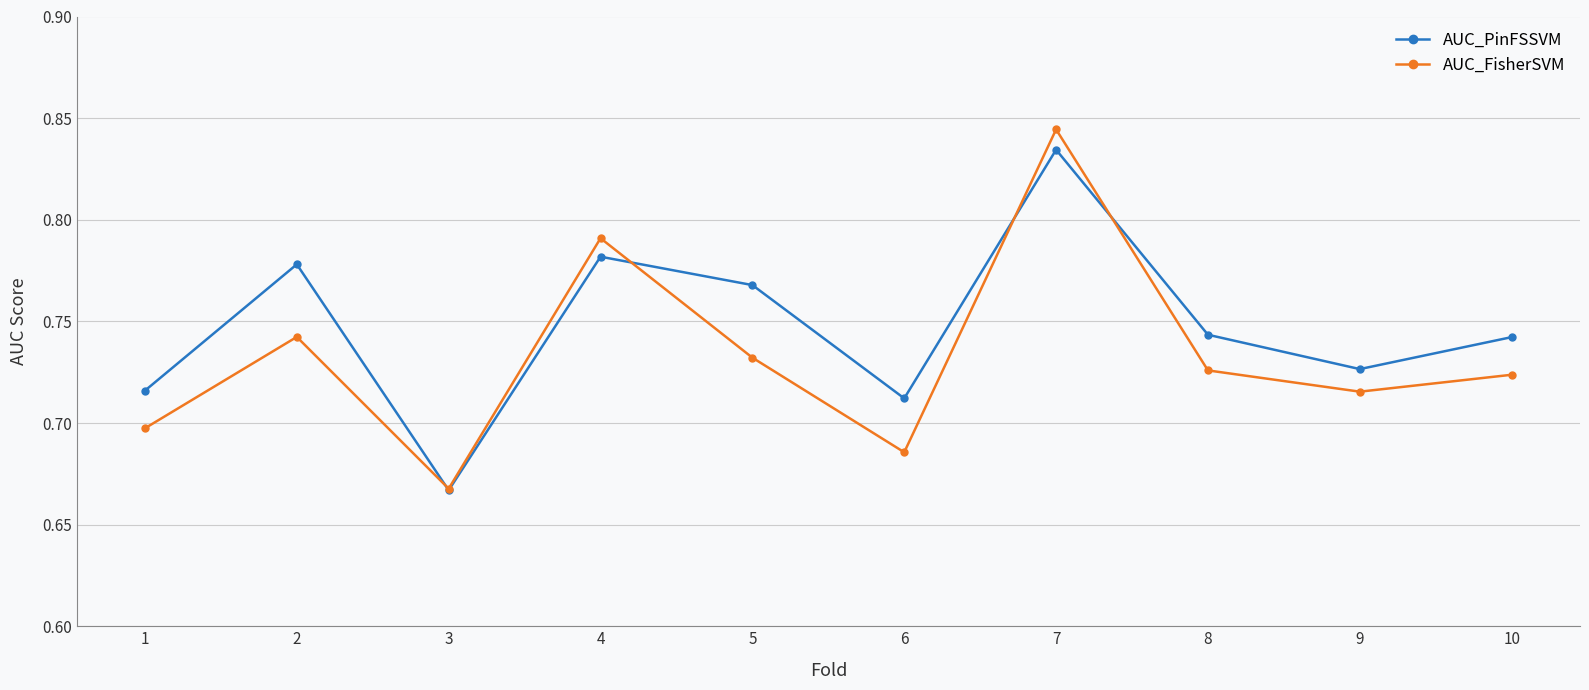

How many lines are shown in the chart?

2